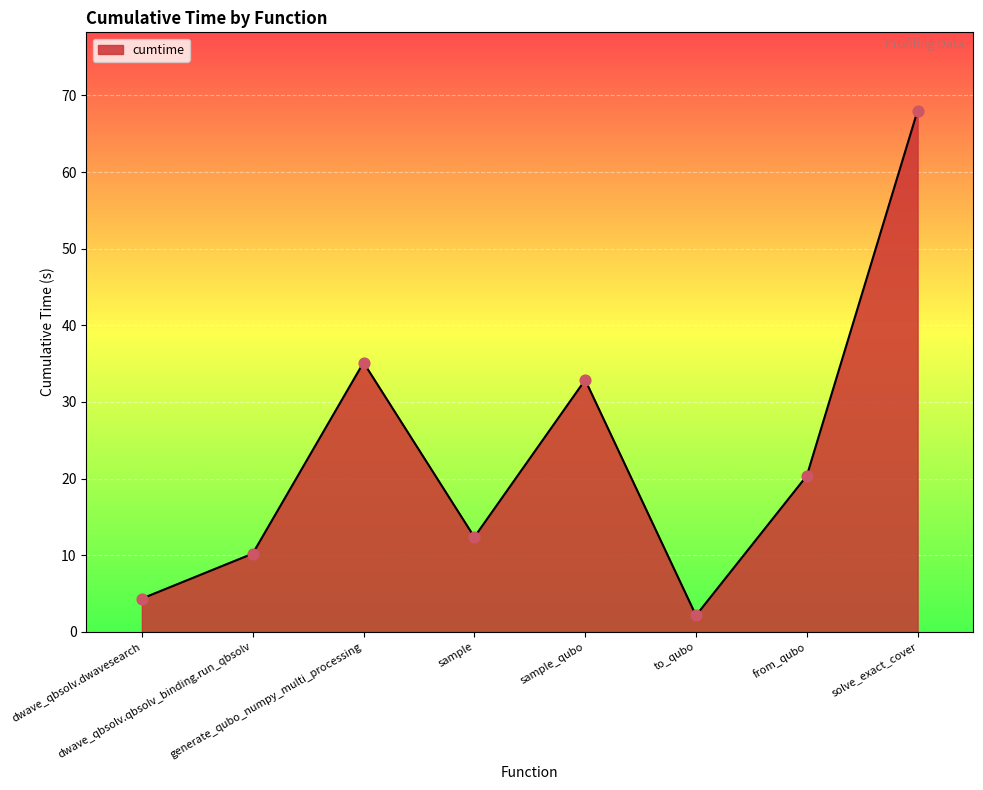

Between to_qubo and generate_qubo_numpy_multi_processing, which is larger?

generate_qubo_numpy_multi_processing